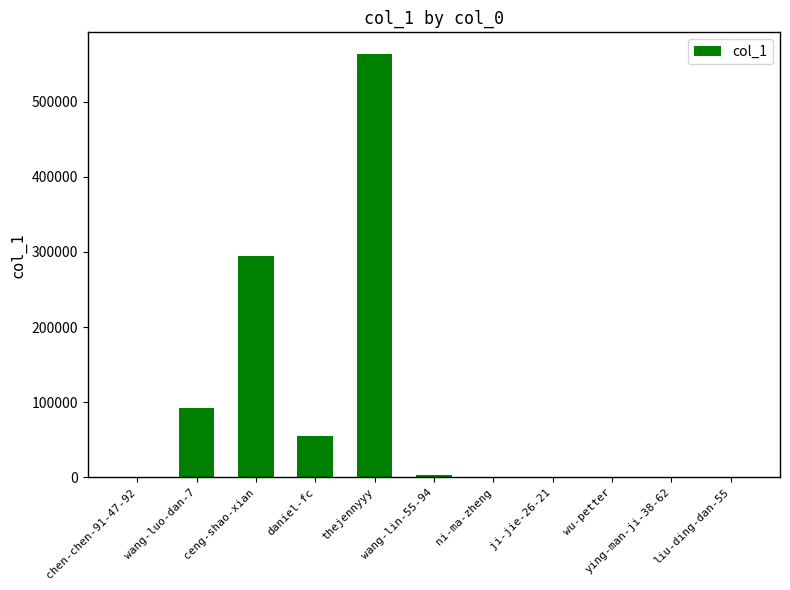

Is it true that the value at ceng-shao-xian is 294821?

True